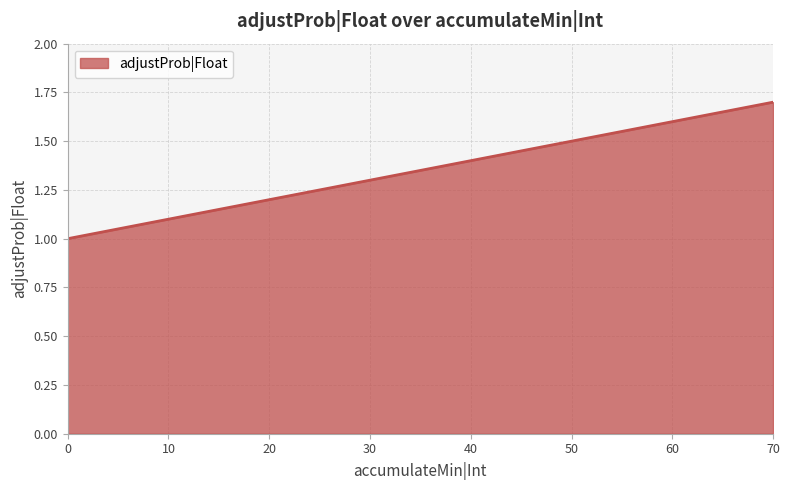

Which label corresponds to the largest value in the chart?

70